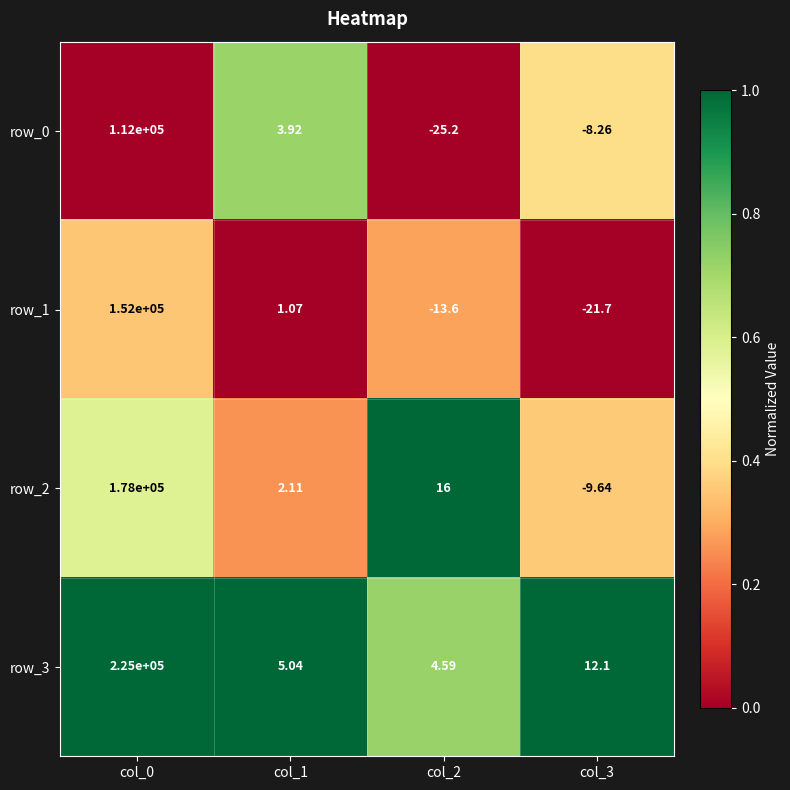

Is the value of row_2 at col_0 greater than the value of row_3 at col_0?

No